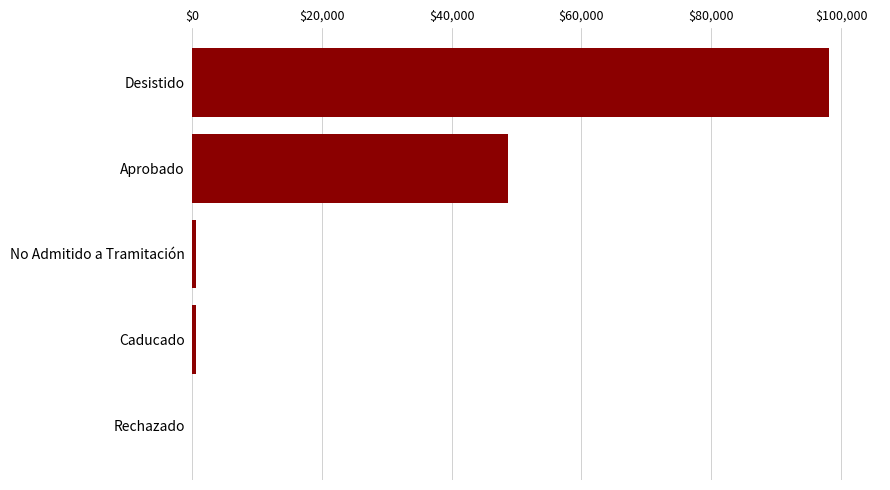

What is the sum of all values?

148222